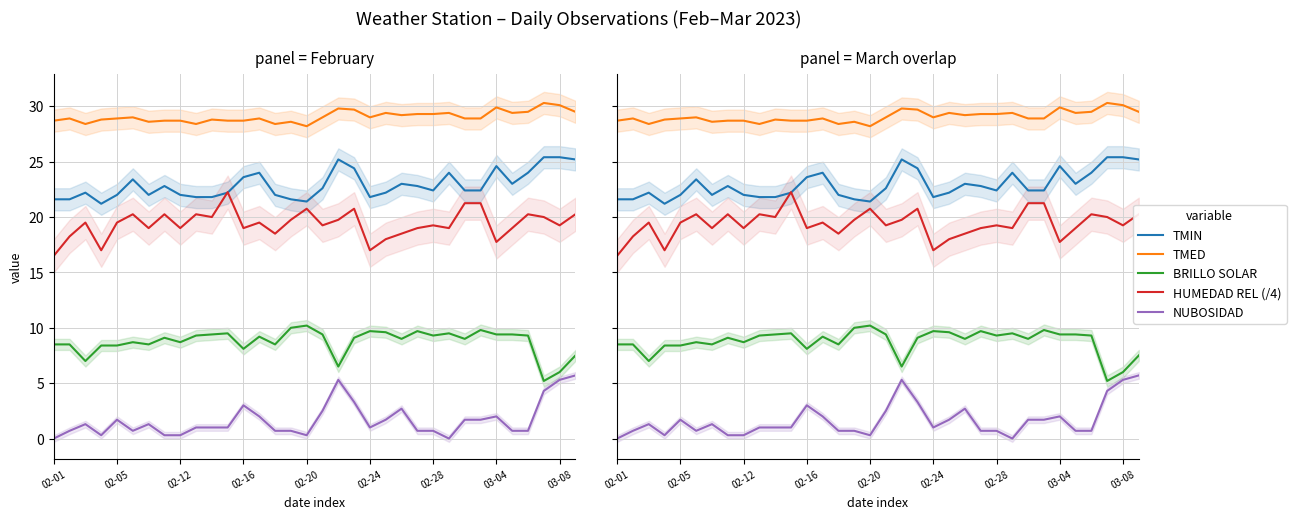

True or false: NUBOSIDAD has more than 1 interior local peaks.

True